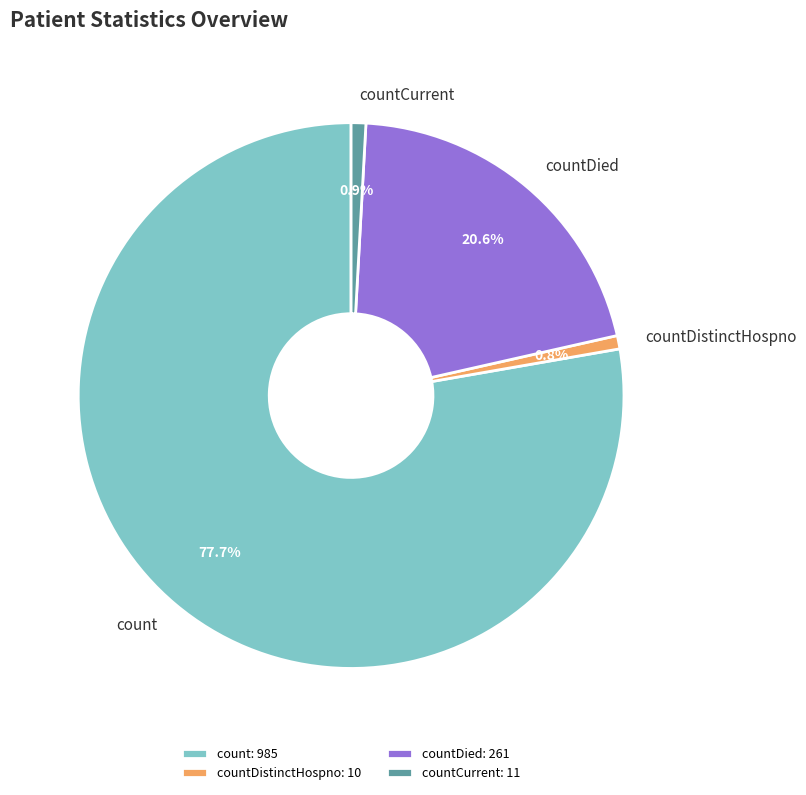

To the nearest percent, what portion does count represent?

78%